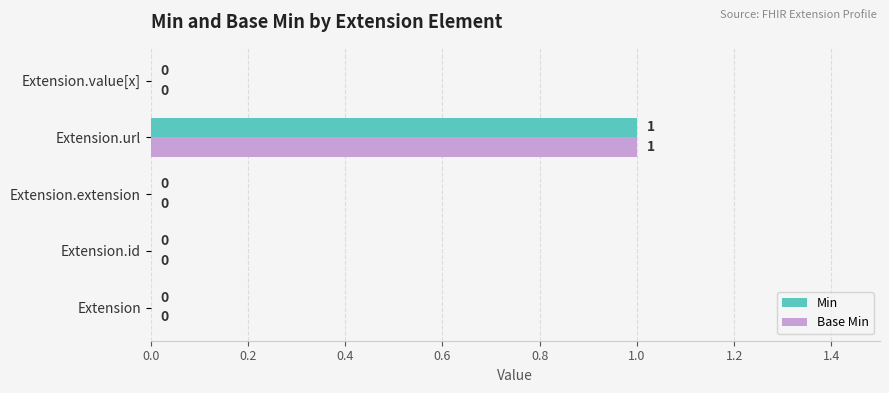

At which category is the sum across all series the highest?

Extension.url